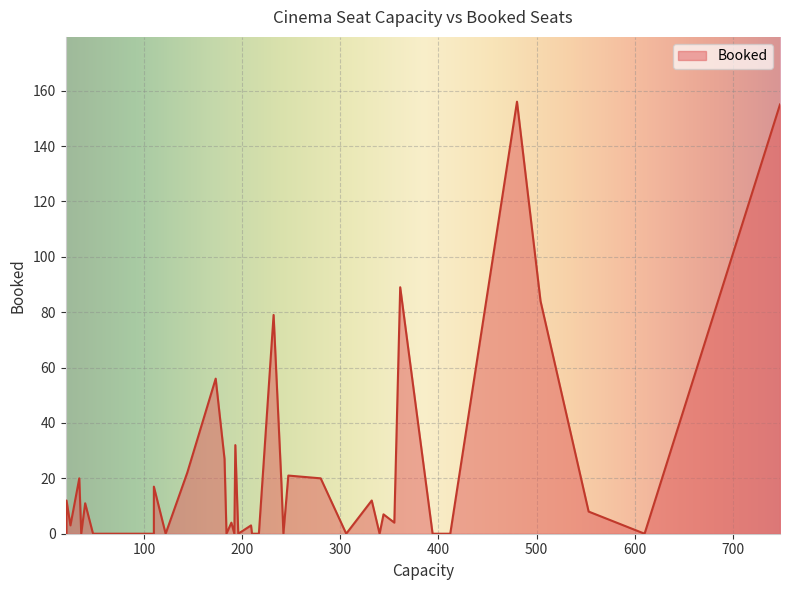

How many lines are shown in the chart?

1